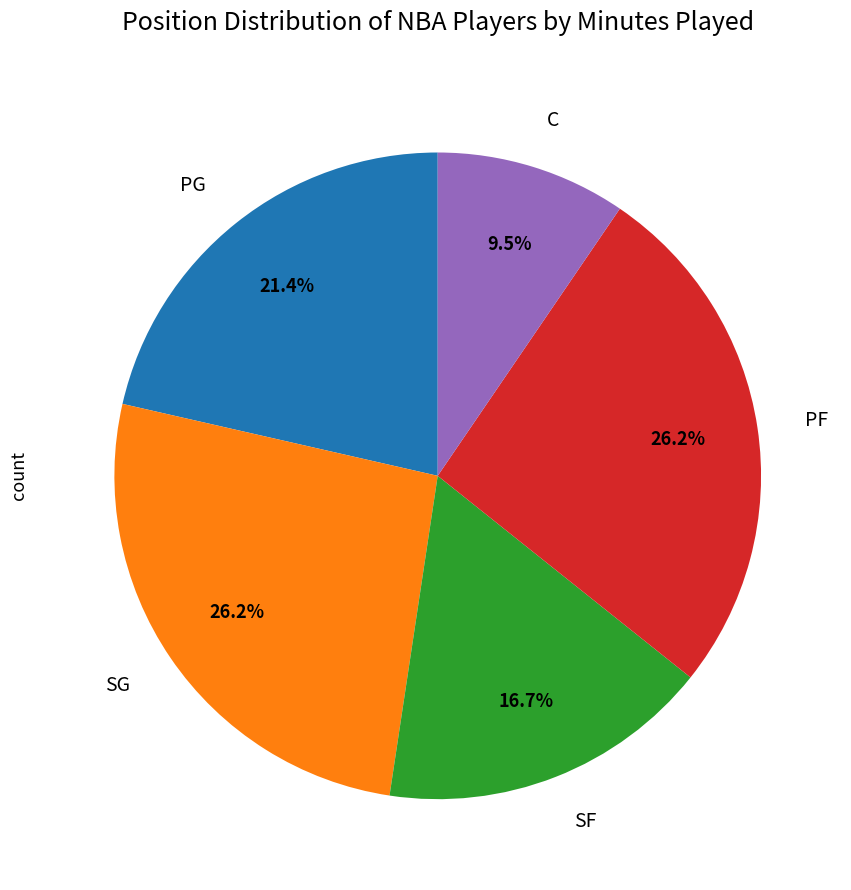

To the nearest percent, what is the difference between the SG and SF slice percentages?

10%